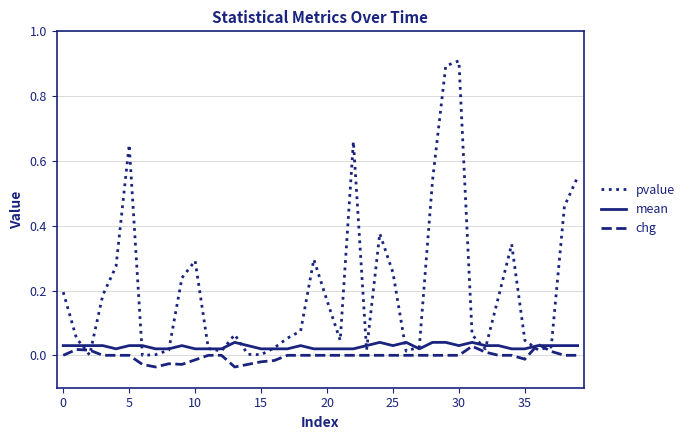

Which series has the widest spread of values?

pvalue